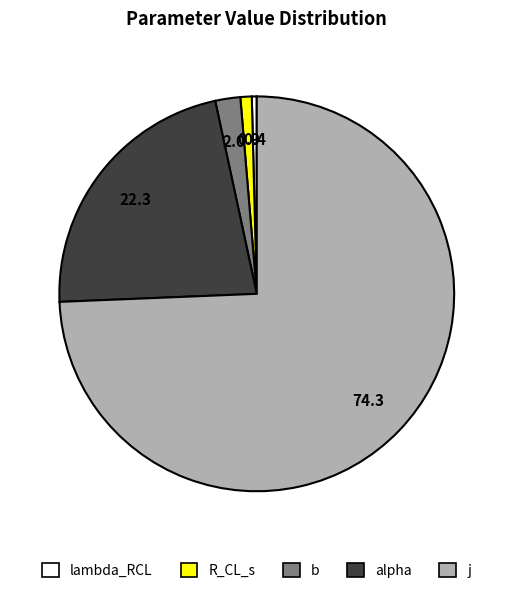

The j slice represents 74% of the pie. True or false?

True